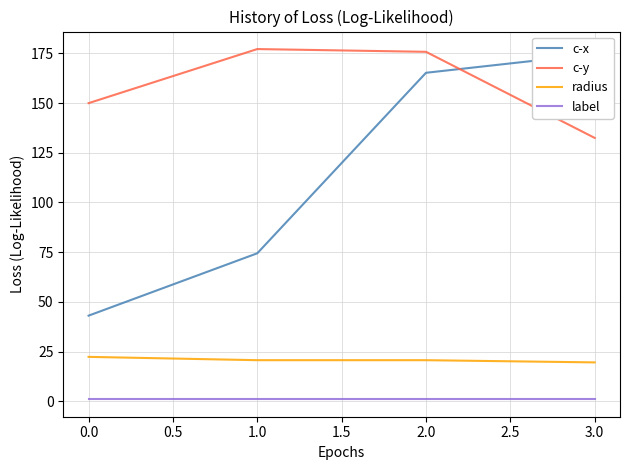

What is the smallest value displayed?

1.0